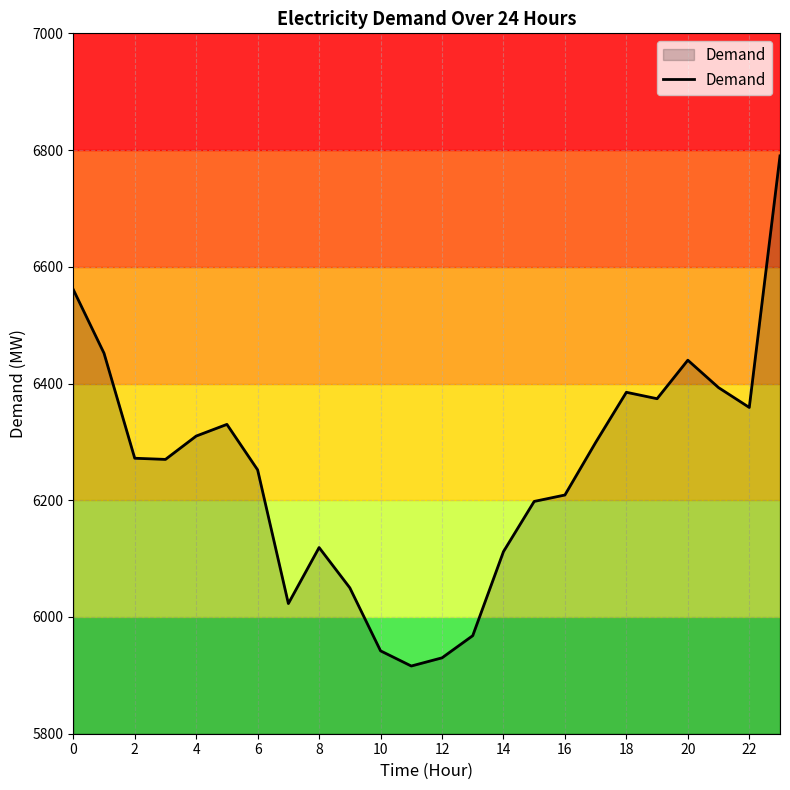

What is the difference between the maximum and minimum values?

874